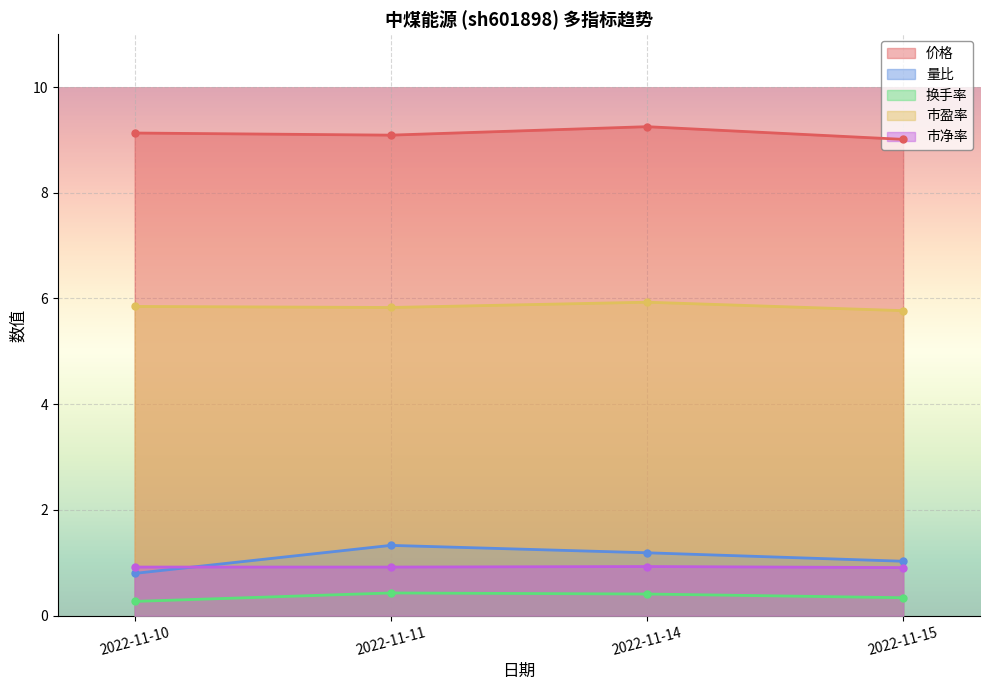

Reading left to right, transcribe all the data shown in this chart.

价格: 9.1	9.1	9.2	9.0
量比: 0.8	1.3	1.2	1.0
换手率: 0.3	0.4	0.4	0.3
市盈率: 5.8	5.8	5.9	5.8
市净率: 0.9	0.9	0.9	0.9